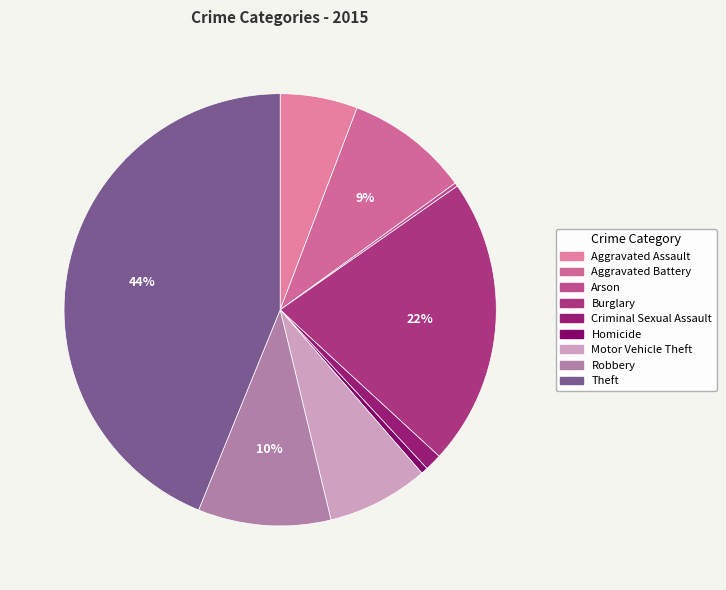

Is it true that Burglary is 27% of the pie?

False